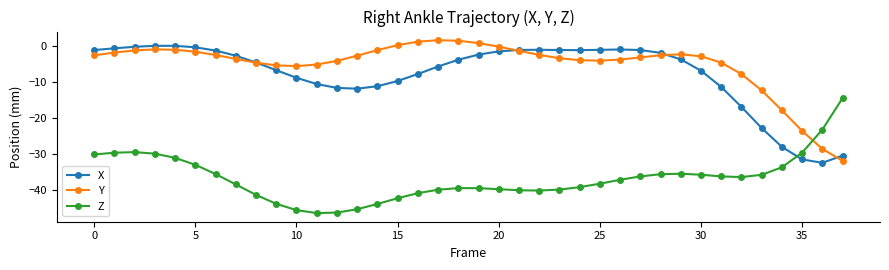

True or false: Y has more than 1 points higher than both neighbors.

True